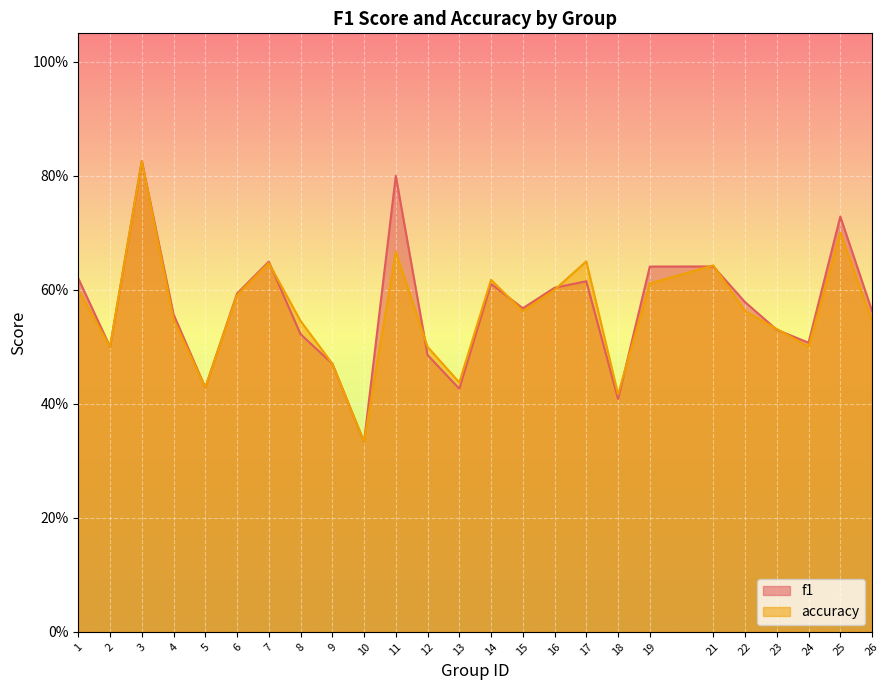

What is the total value across all series at 14?

1.2